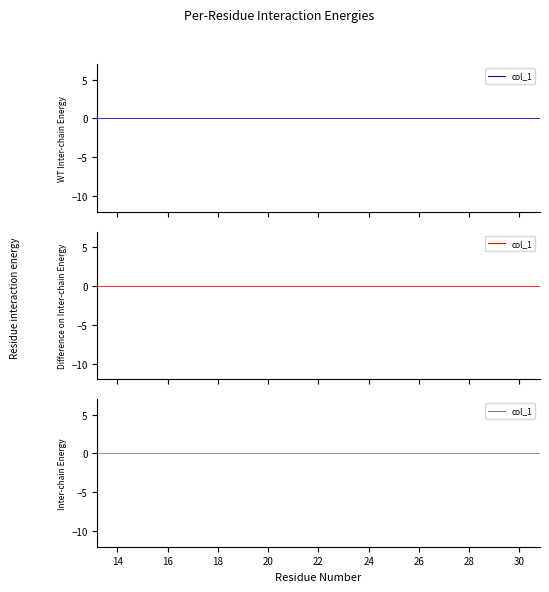

The chart shows a value of 9.3 at 16. True or false?

False